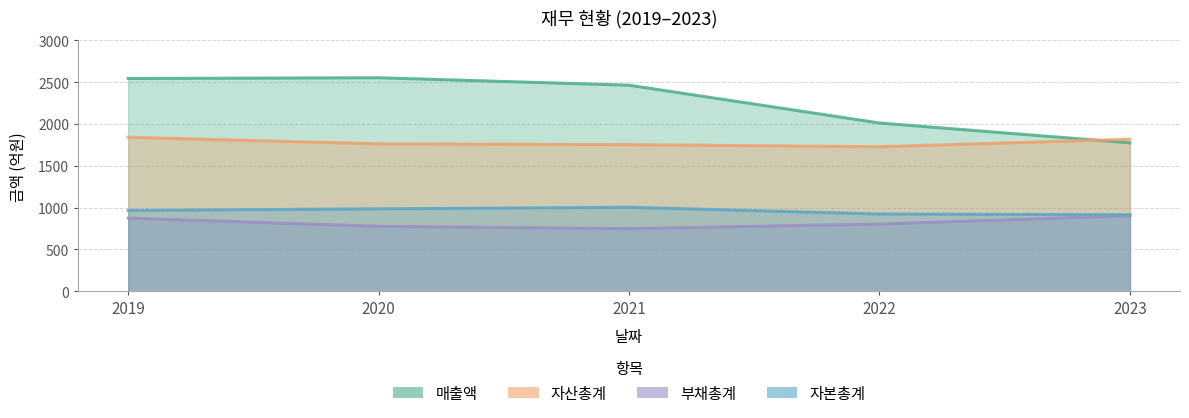

What is the average value of the 부채총계 series?

822